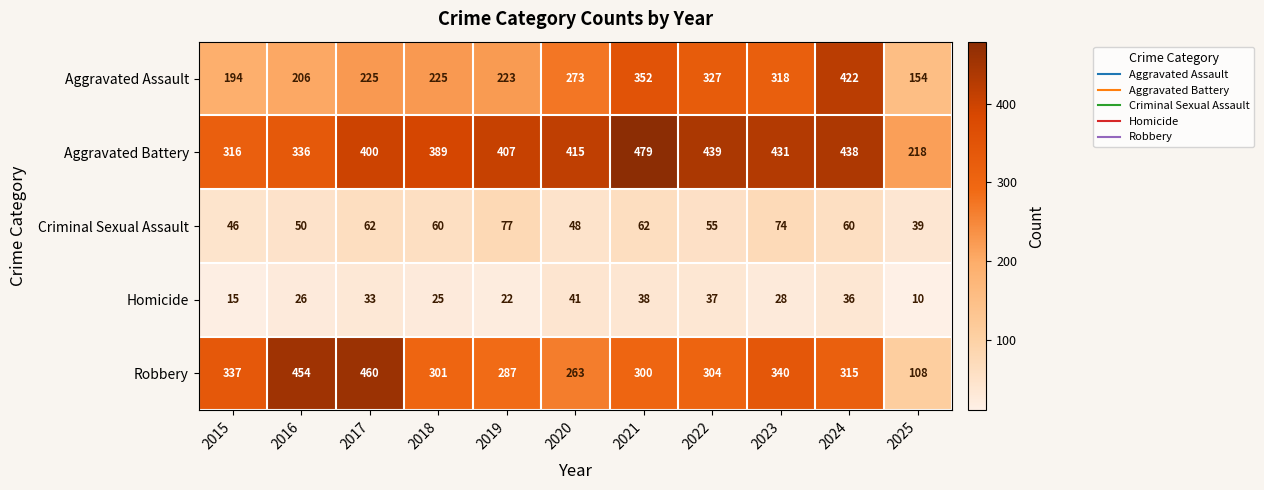

What is the minimum value for Aggravated Assault?

154